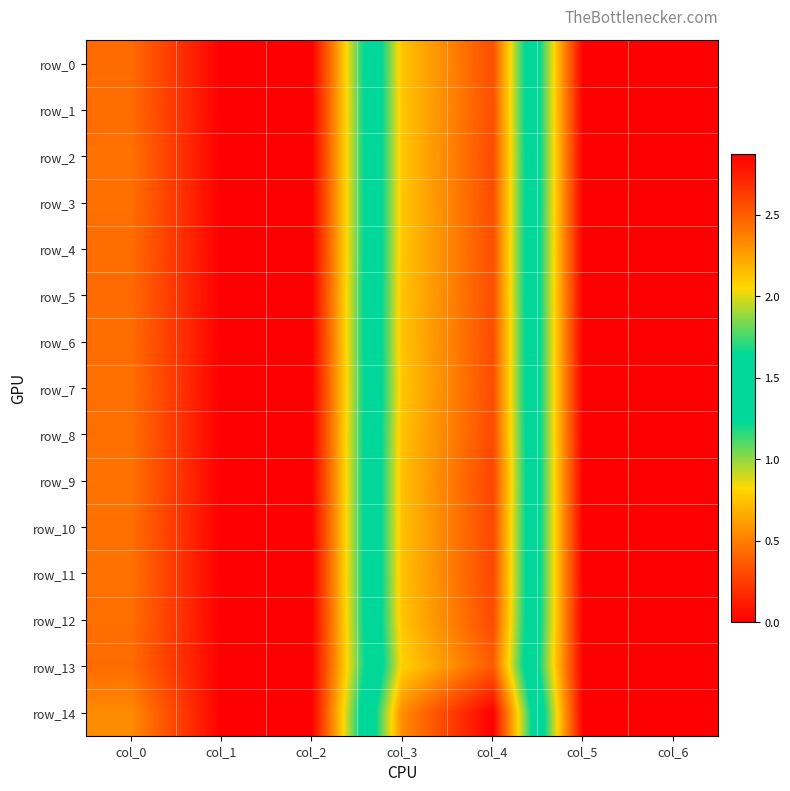

The row_13 series shows 2.5 at col_4. True or false?

True